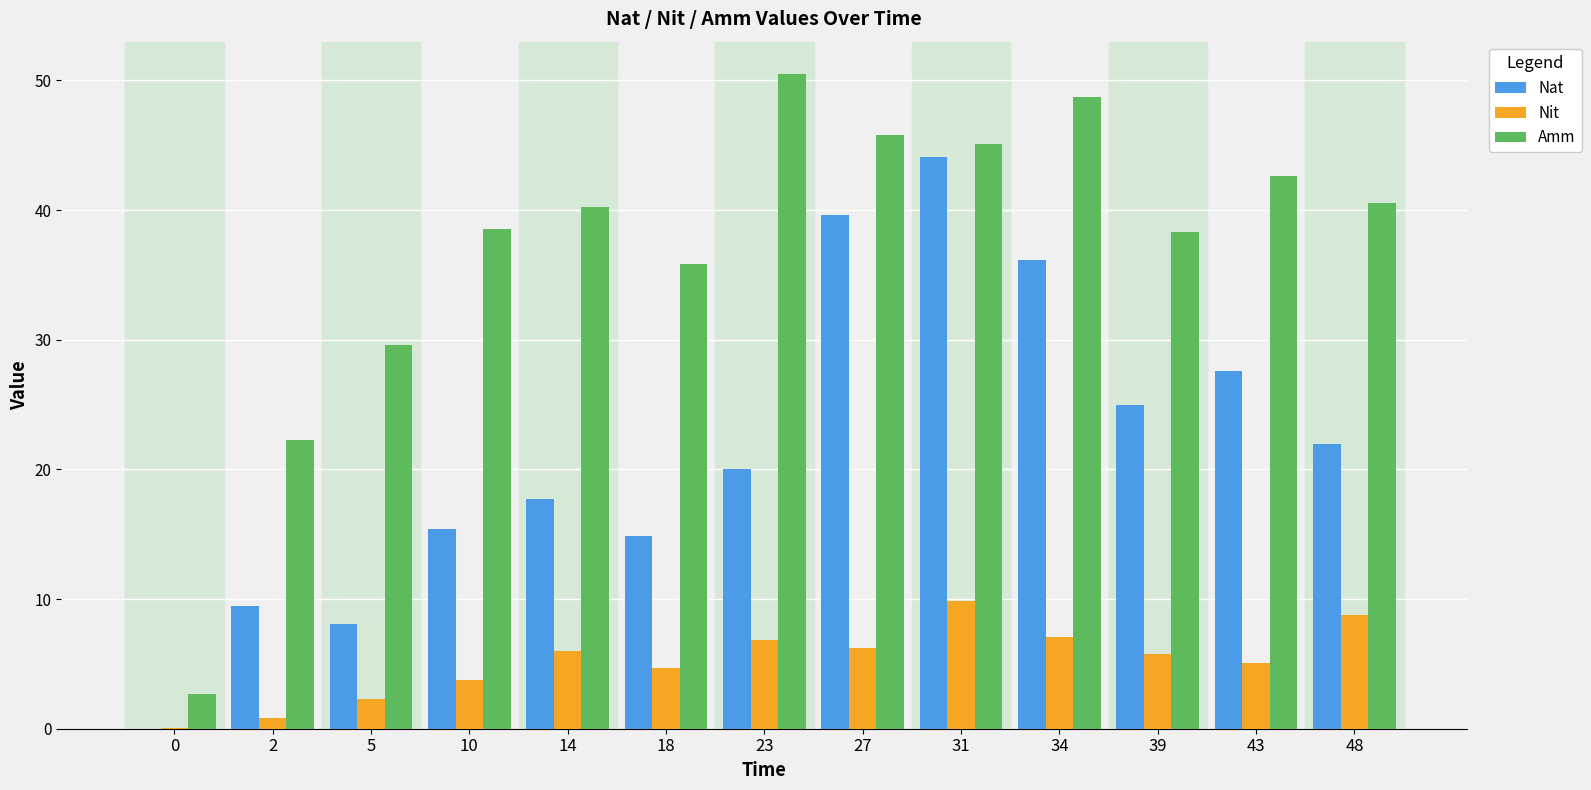

The Amm series shows 21.7 at 14. True or false?

False